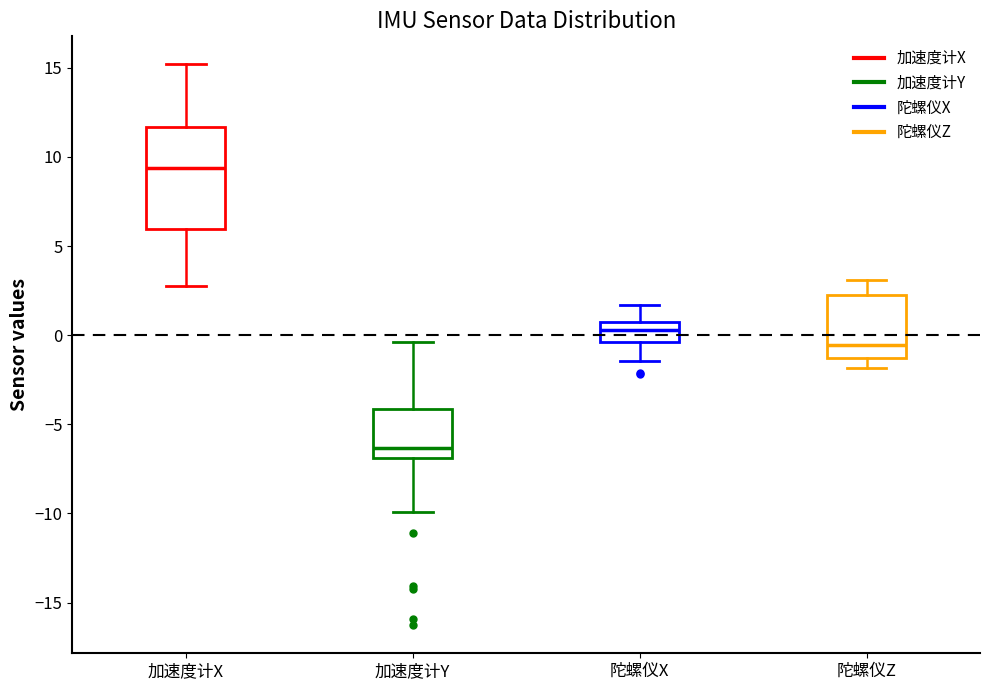

Reading left to right, read every box against the y-axis: the position of its median line, the range the box covers, and the ends of its whiskers. The values are not printed on the chart, so give them approximately, as read against the axis.

加速度计X: median 9.5, box 6.0 to 11.5, whiskers 3.0 to 15.0
加速度计Y: median -6.5, box -7.0 to -4.0, whiskers -10.0 to -0.5
陀螺仪X: median 0.5 (inside the box), box -0.5 to 0.5, whiskers -1.5 to 1.5
陀螺仪Z: median -0.5, box -1.5 to 2.0, whiskers -2.0 to 3.0